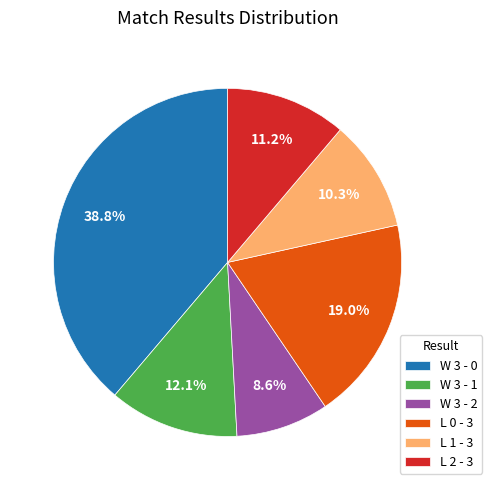

What is the largest slice in the pie chart?

W 3 - 0